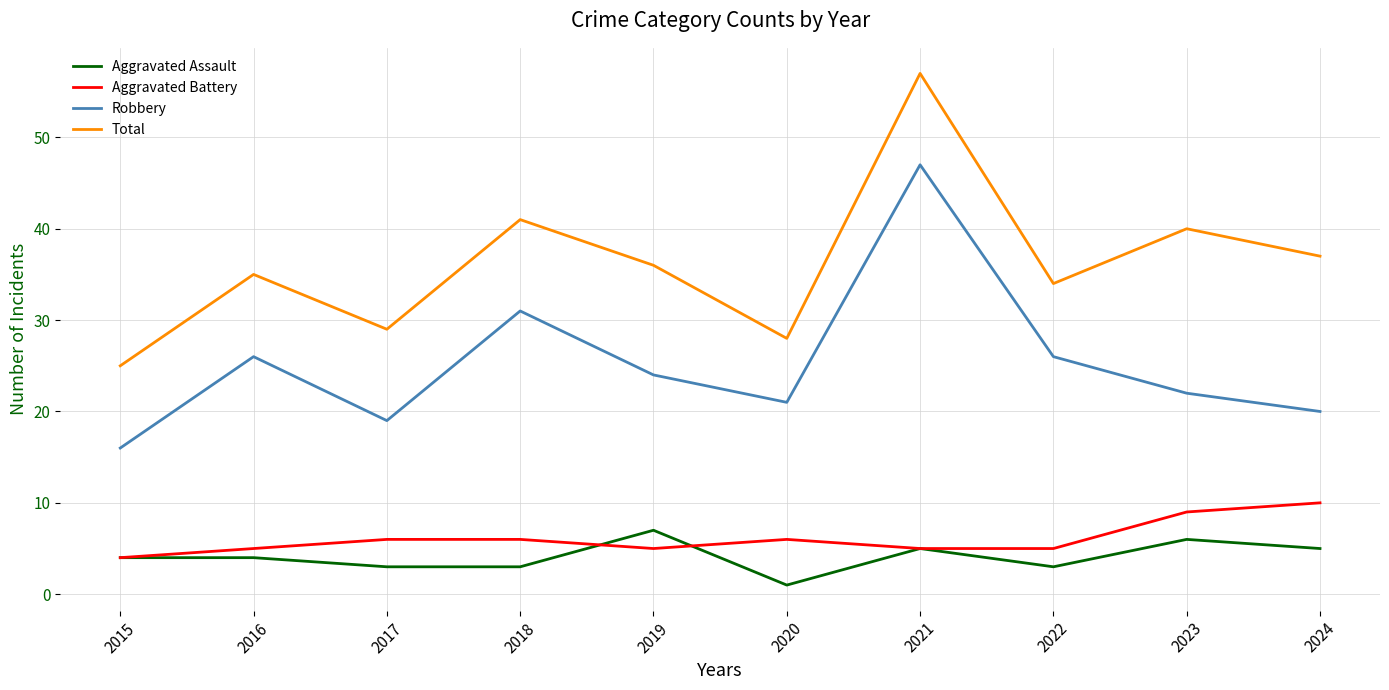

Count the number of data series in this chart.

4